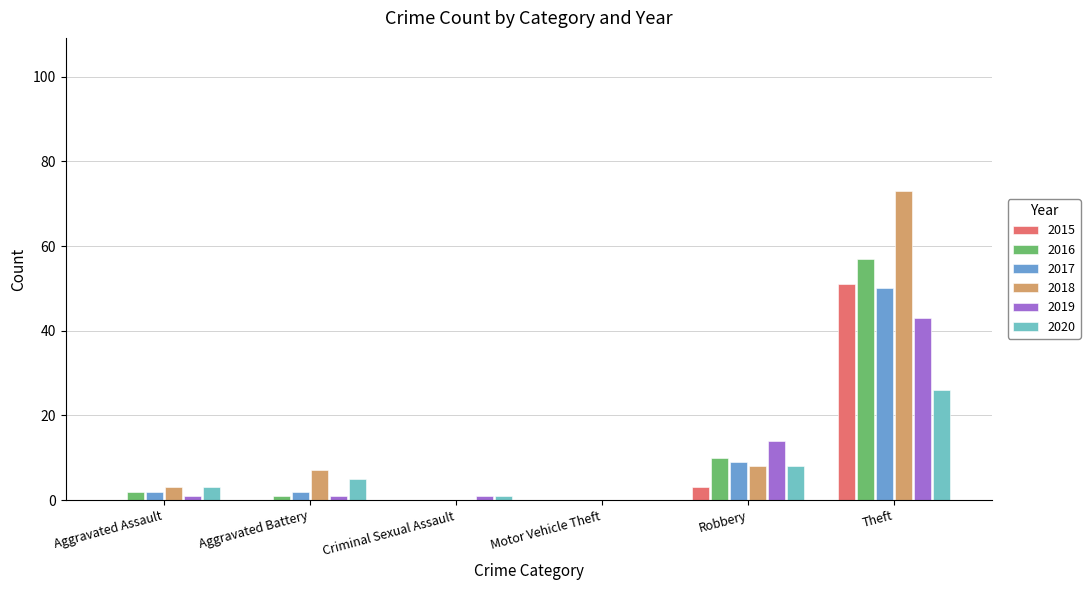

What is the average value of the 2016 series?

12